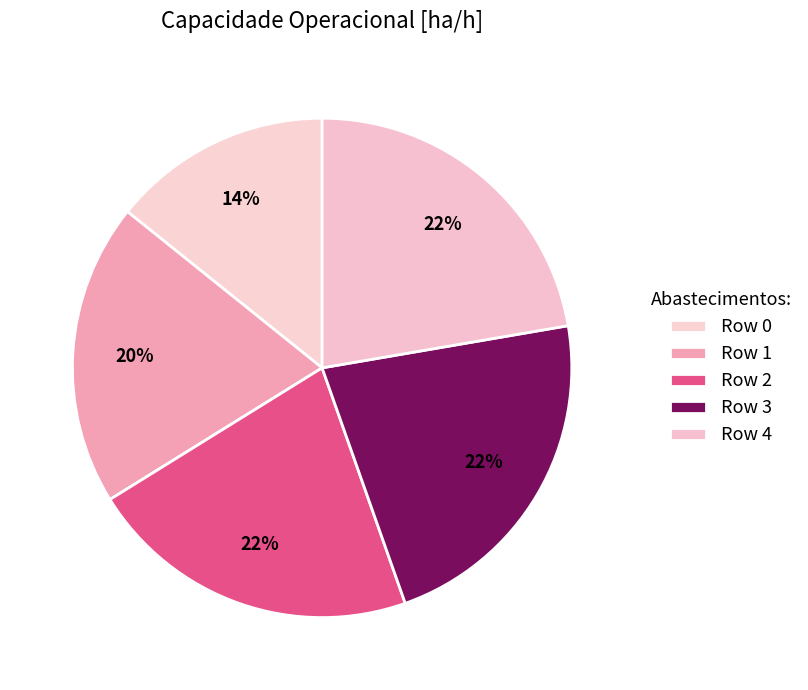

Count the number of slices in the pie.

5